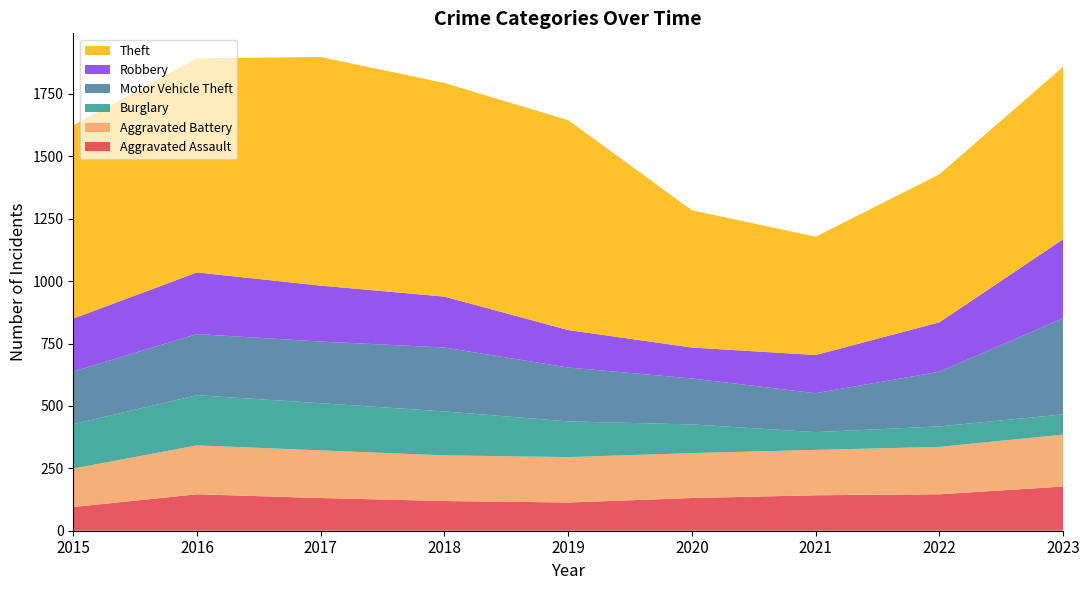

Reading left to right, extract all data points from this chart.

Aggravated Assault: 95	146	131	119	113	131	142	146	177
Aggravated Battery: 154	196	191	183	182	180	182	190	208
Burglary: 178	201	189	176	143	115	71	82	81
Motor Vehicle Theft: 211	245	247	256	216	184	156	219	385
Robbery: 212	247	224	204	150	124	153	198	317
Theft: 774	858	916	856	841	550	474	593	691